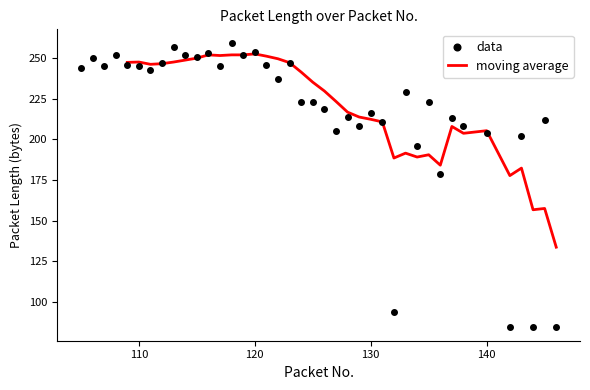

What is the change in value from 144 to 145?

+127